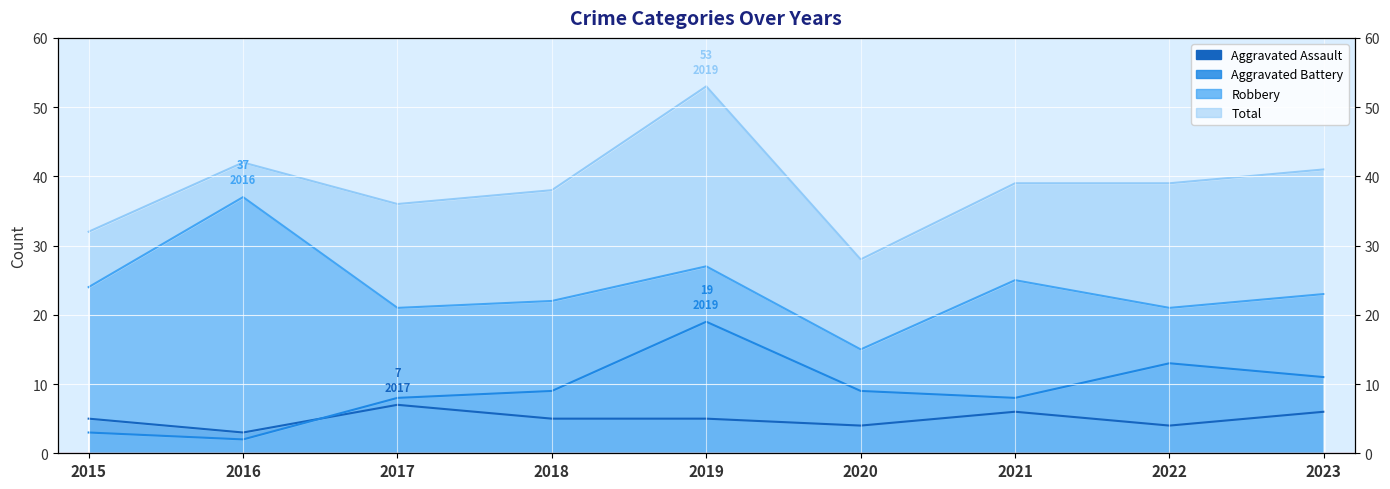

What is the smallest value displayed?

2